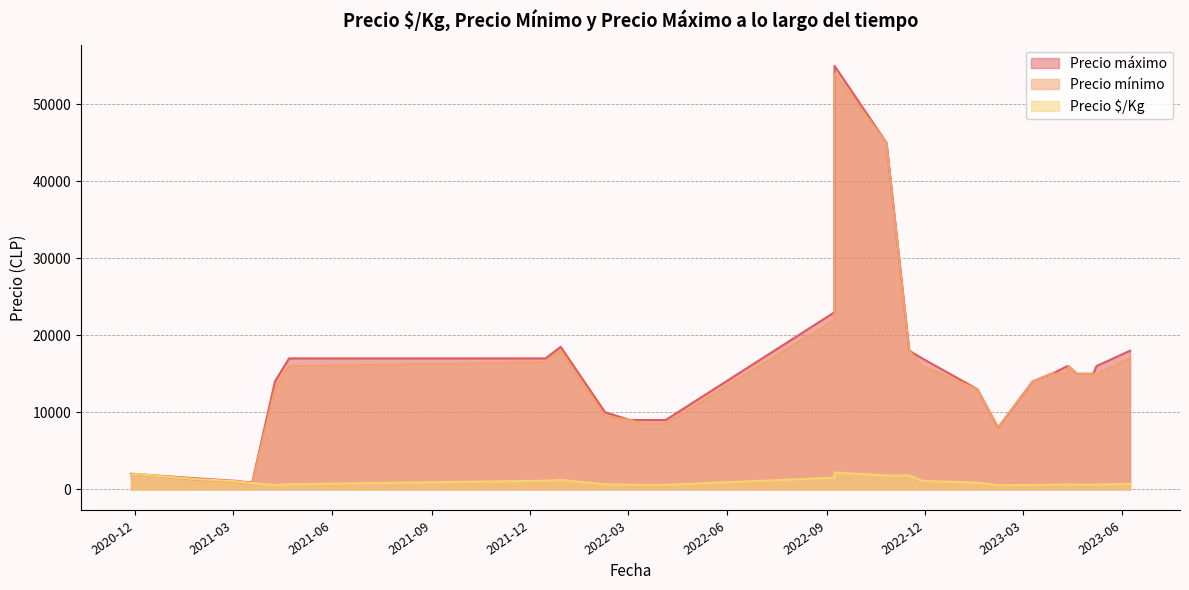

At which label is Precio mínimo closest to 27400?

2022-09-08